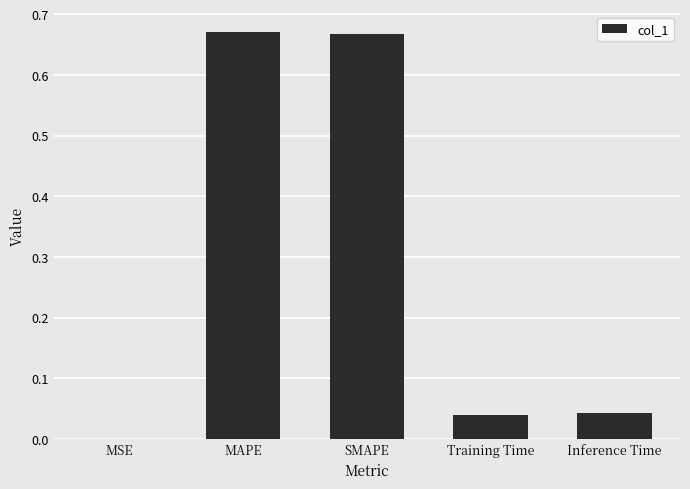

True or false: the data shows 1.1 at MAPE.

False